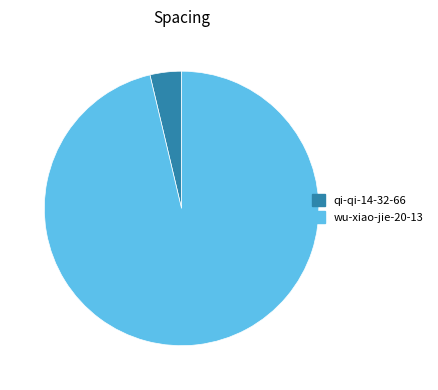

Is the sum of wu-xiao-jie-20-13 and qi-qi-14-32-66 greater than half?

Yes